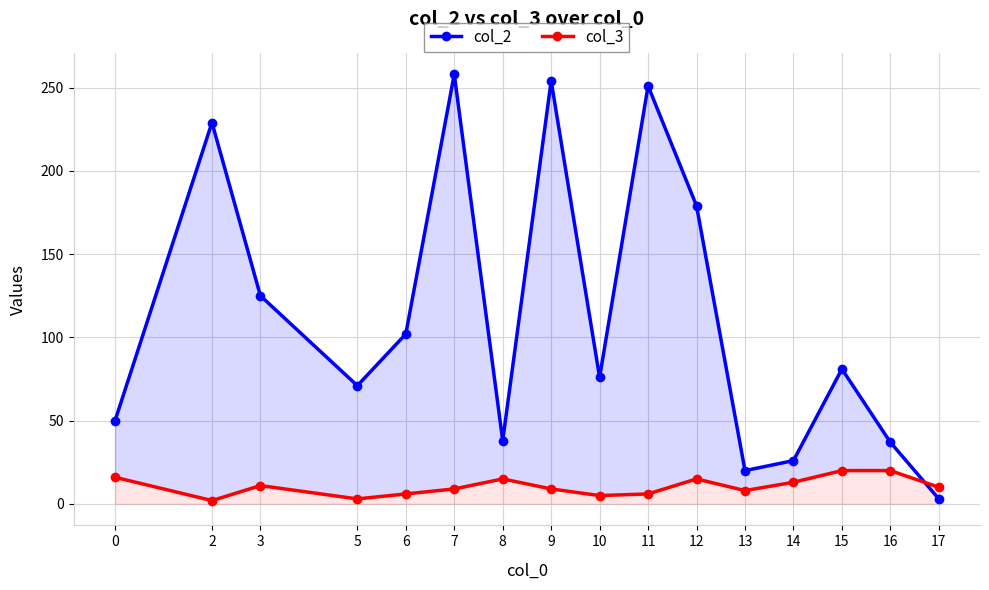

How many lines are shown in the chart?

2